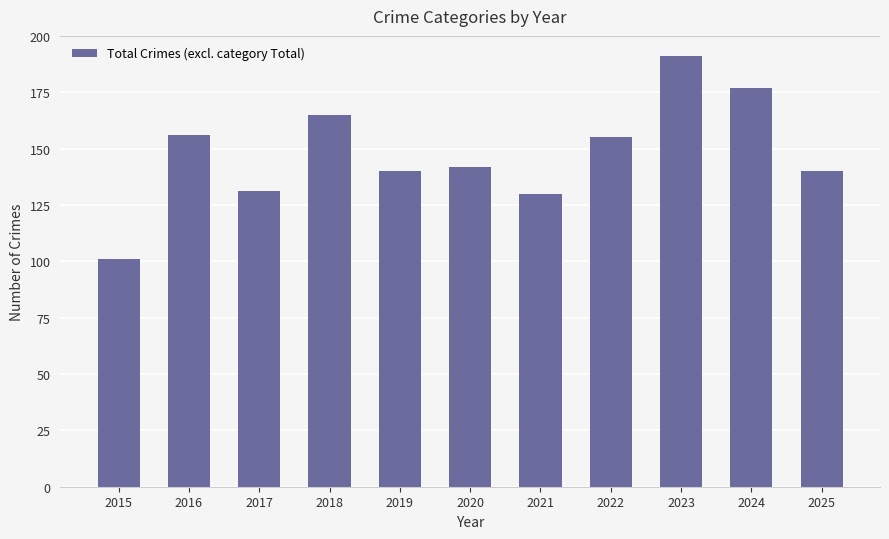

Count the number of categories in the chart.

11